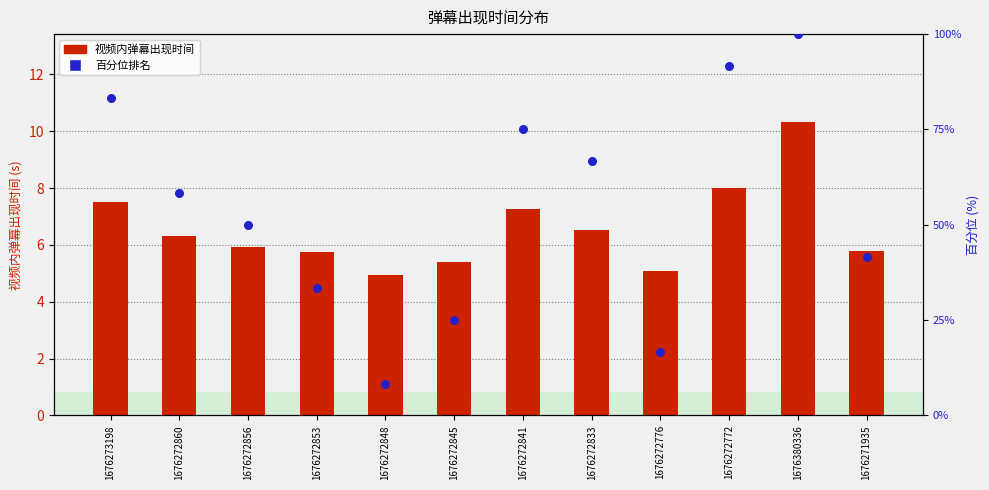

What are all the series names shown in the legend?

视频内弹幕出现时间, 百分位排名